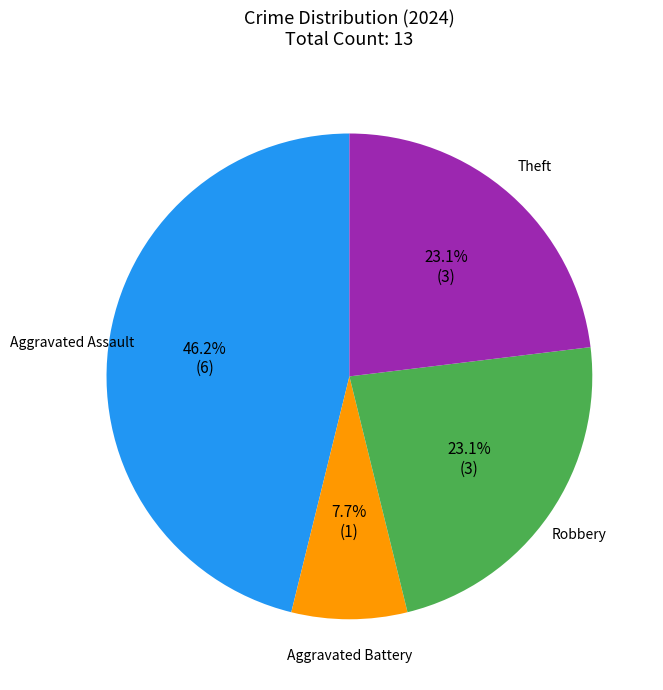

What percentage is the Aggravated Assault slice, to the nearest percent?

46%